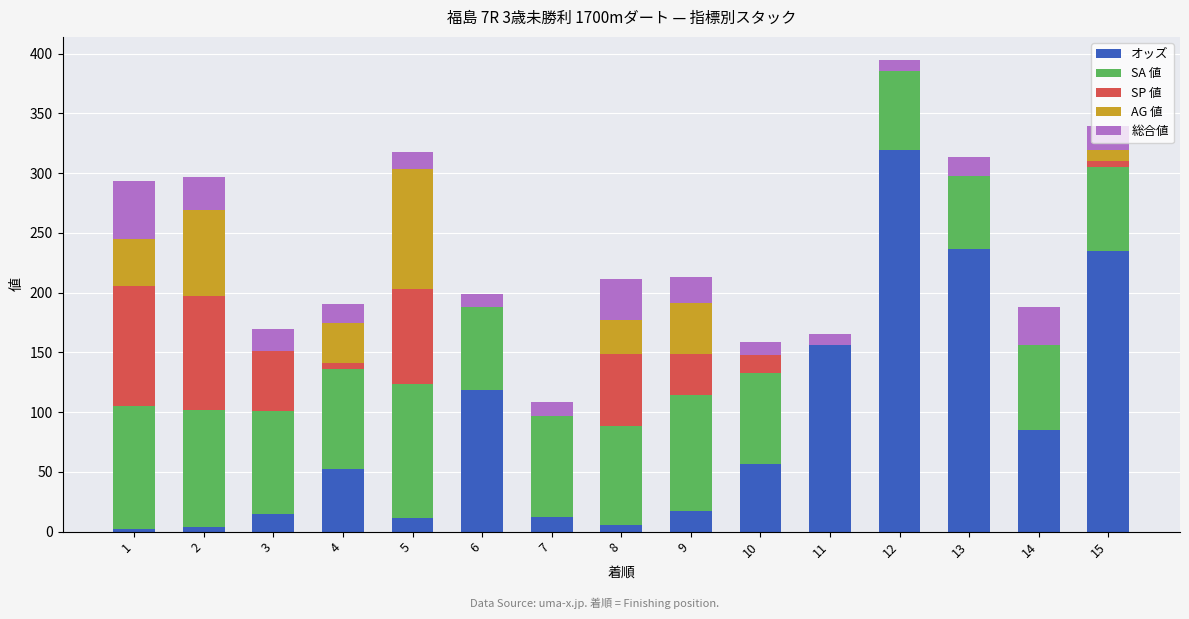

At which category is the sum across all series the highest?

12